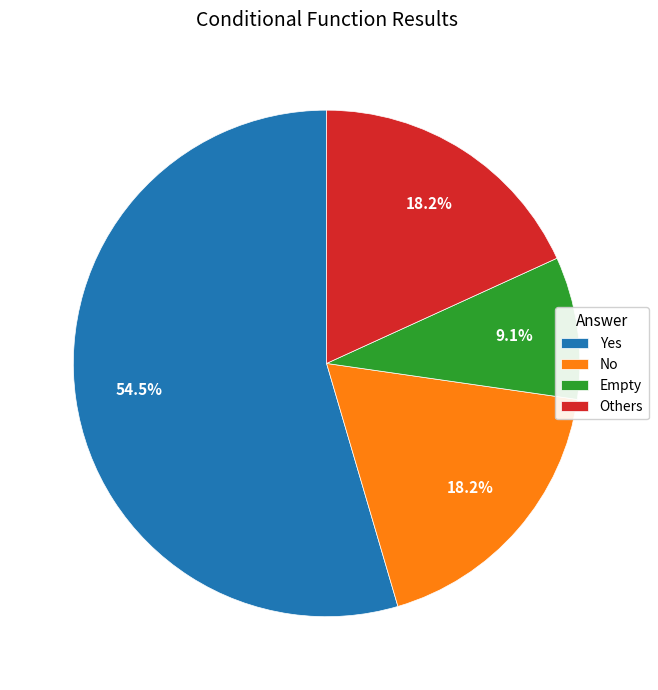

How many segments does this pie chart have?

4